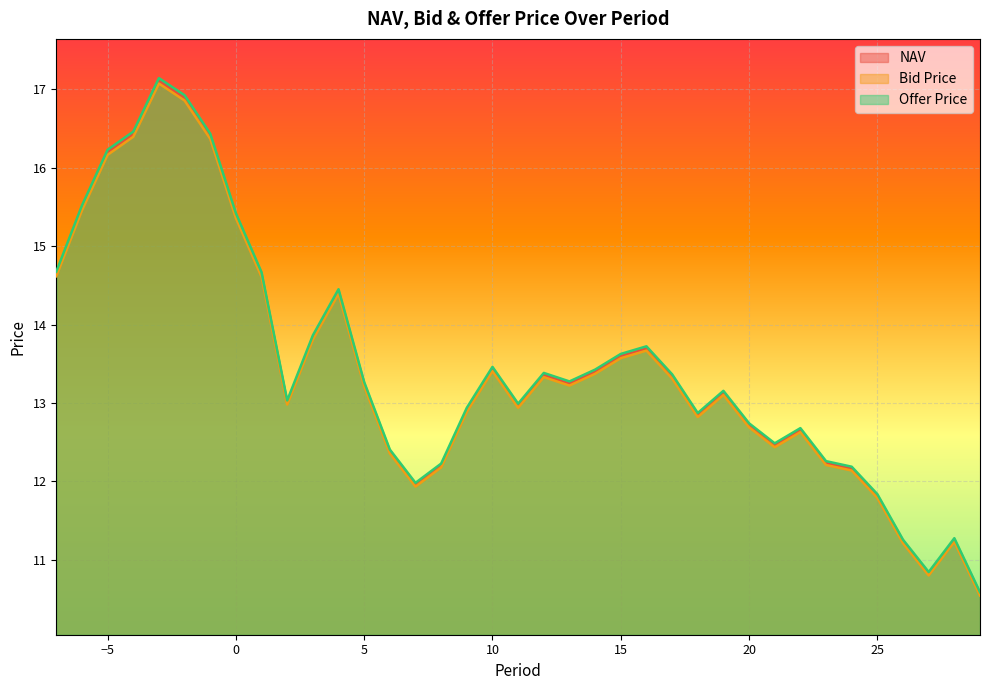

At which label does Bid Price first exceed 13?

-7